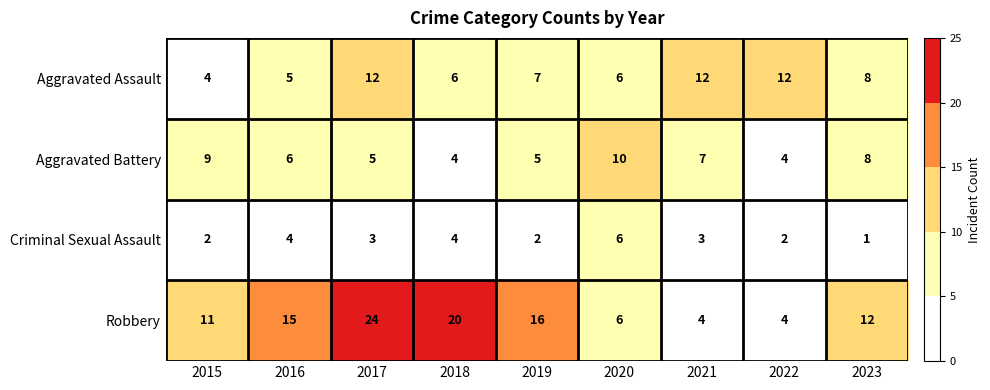

The value of Robbery at 2021 is 4. True or false?

True